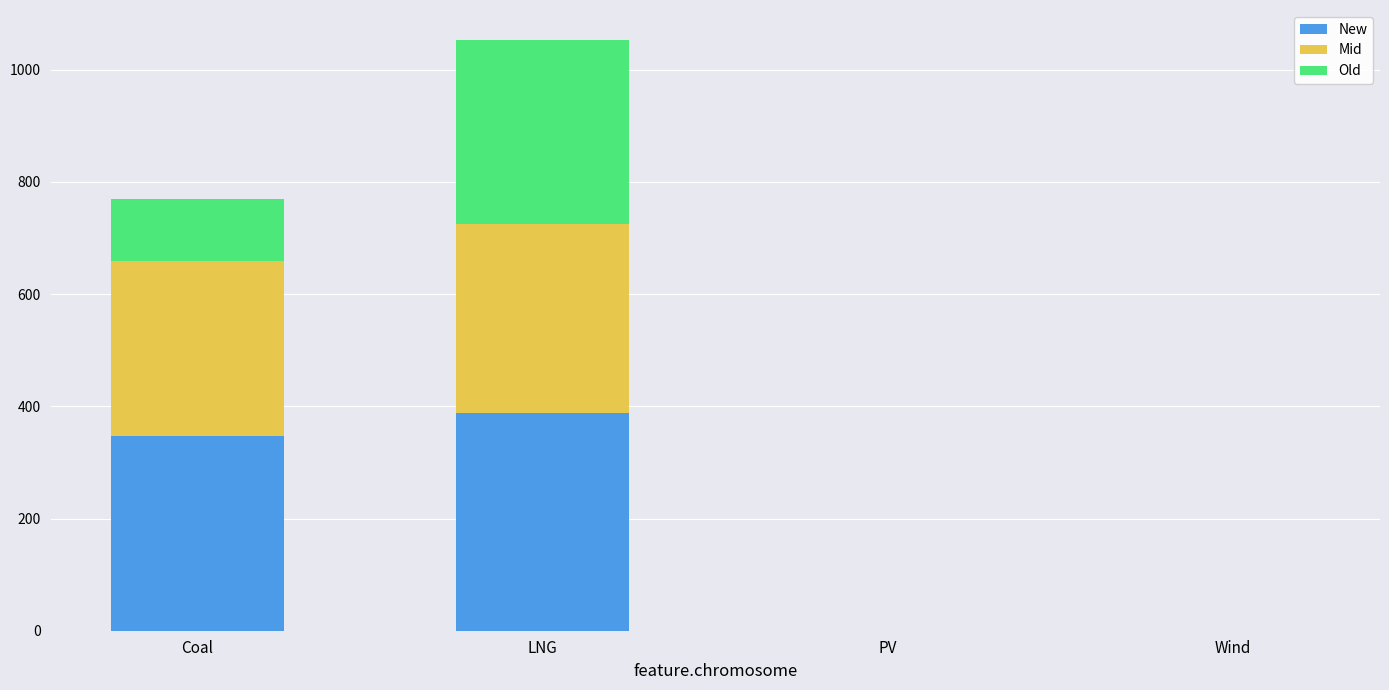

Count the number of data series in this chart.

3